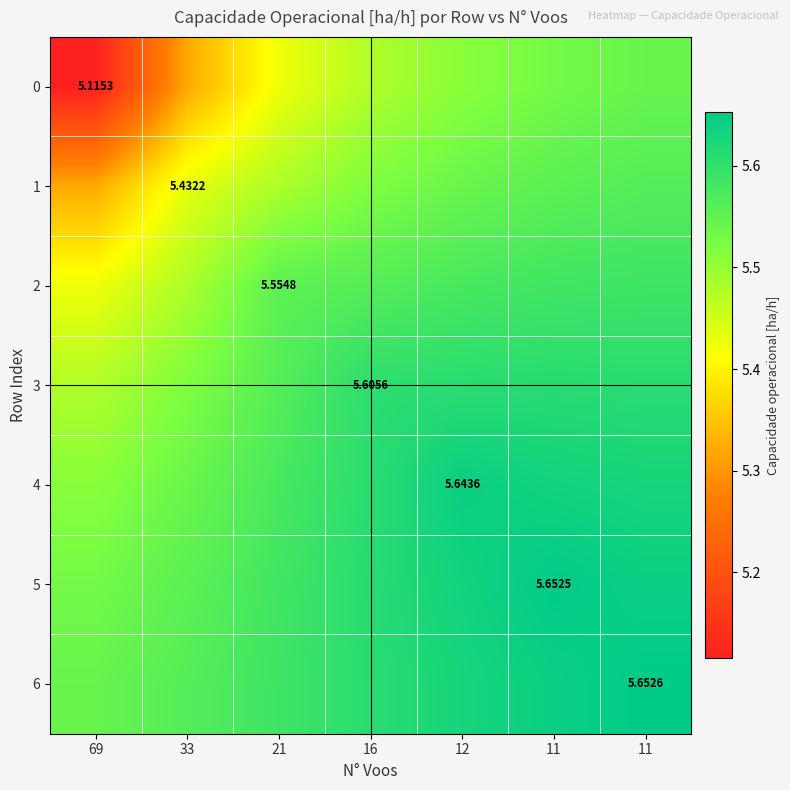

Rank the categories by 3 value from highest to lowest.

11, 11, 12, 16, 21, 33, 69